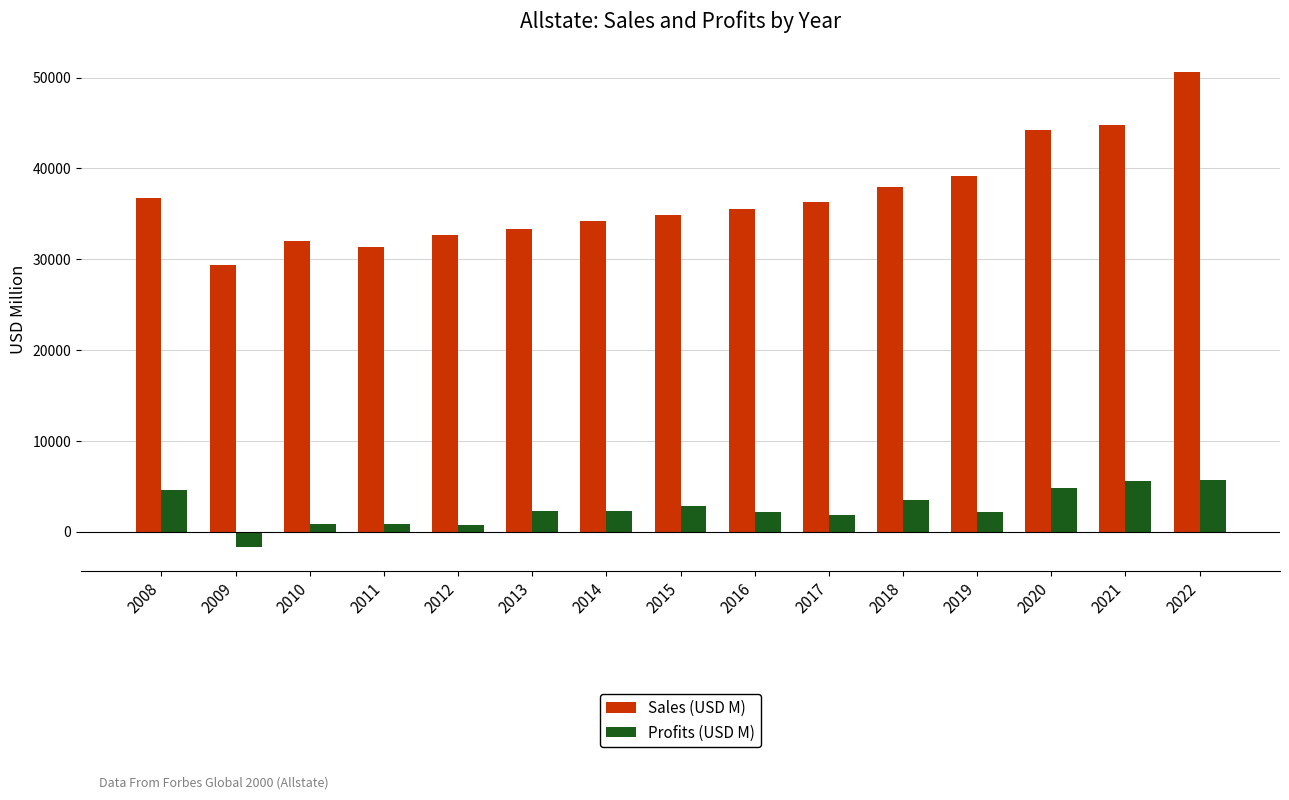

List the series in order of their overall mean, lowest first.

Profits (USD M), Sales (USD M)